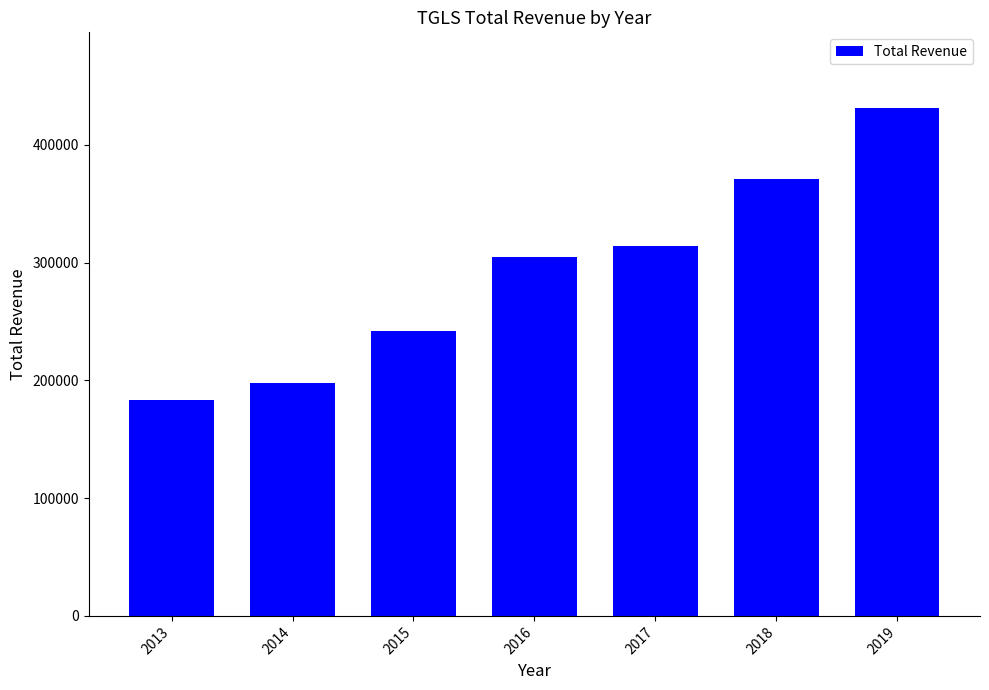

True or false: the data shows 242200 at 2015.

True